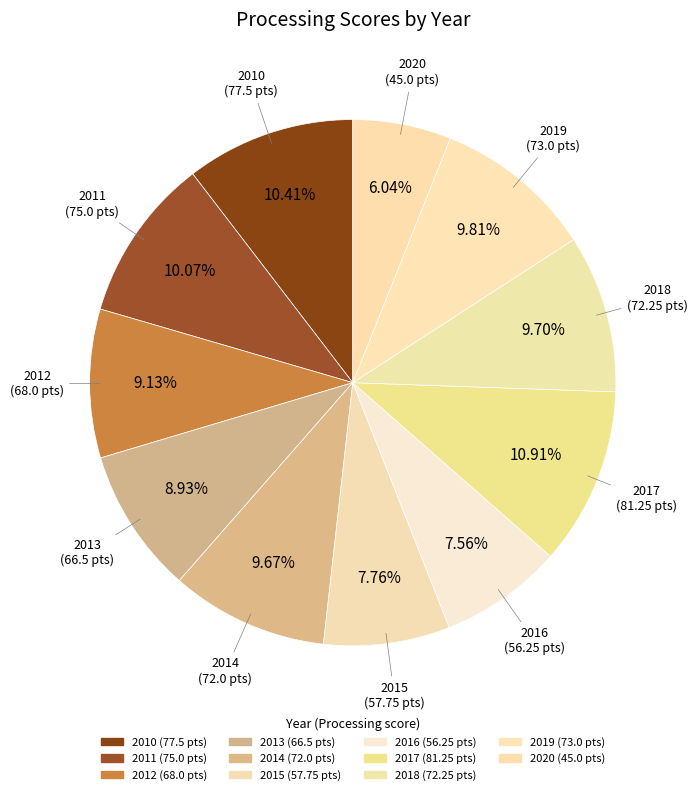

Count the number of slices in the pie.

11